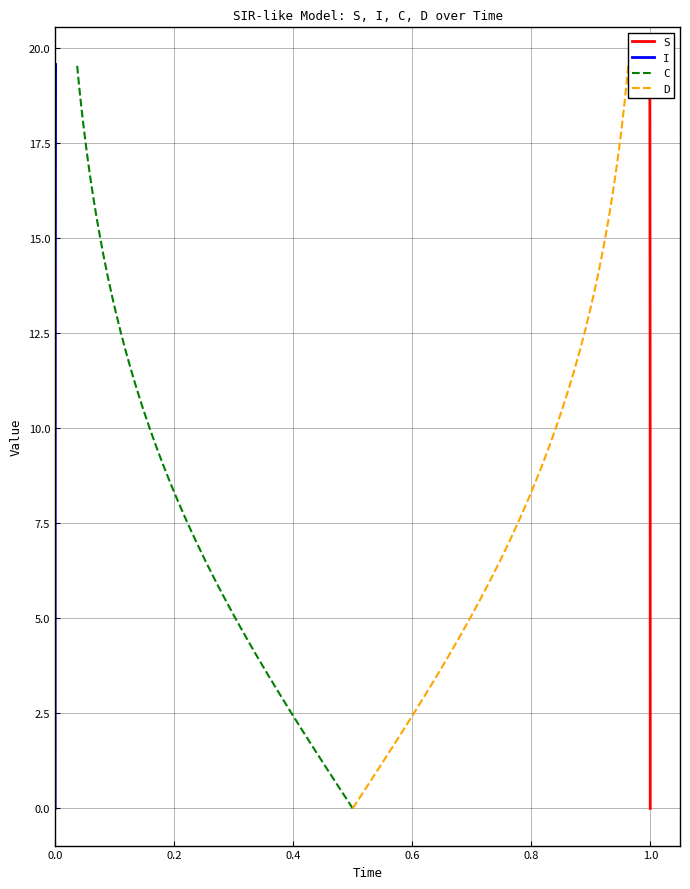

What are all the series names shown in the legend?

S, I, C, D